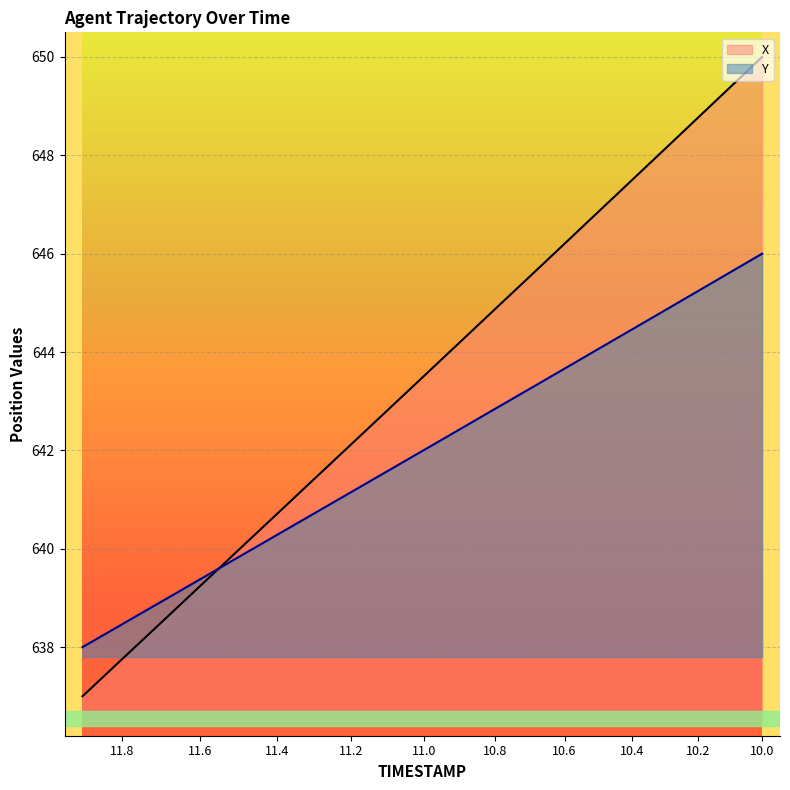

What is the average value of the X series?

643.7